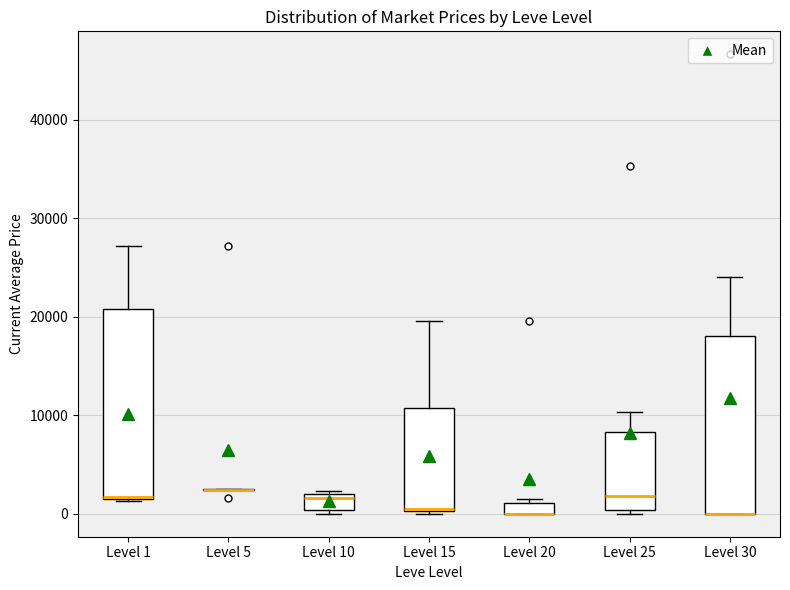

Where is the lower edge of the box for Level 15 on the y-axis? The values are not printed on the chart, so give them approximately, as read against the axis.

0